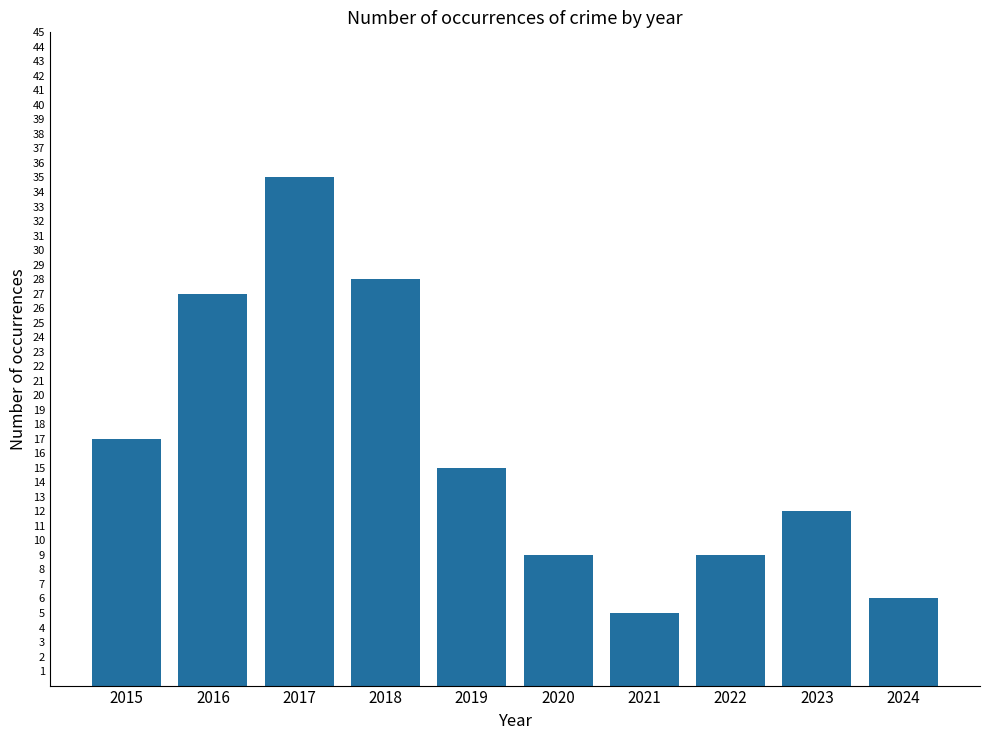

At which category does the chart reach its peak across all series?

2017